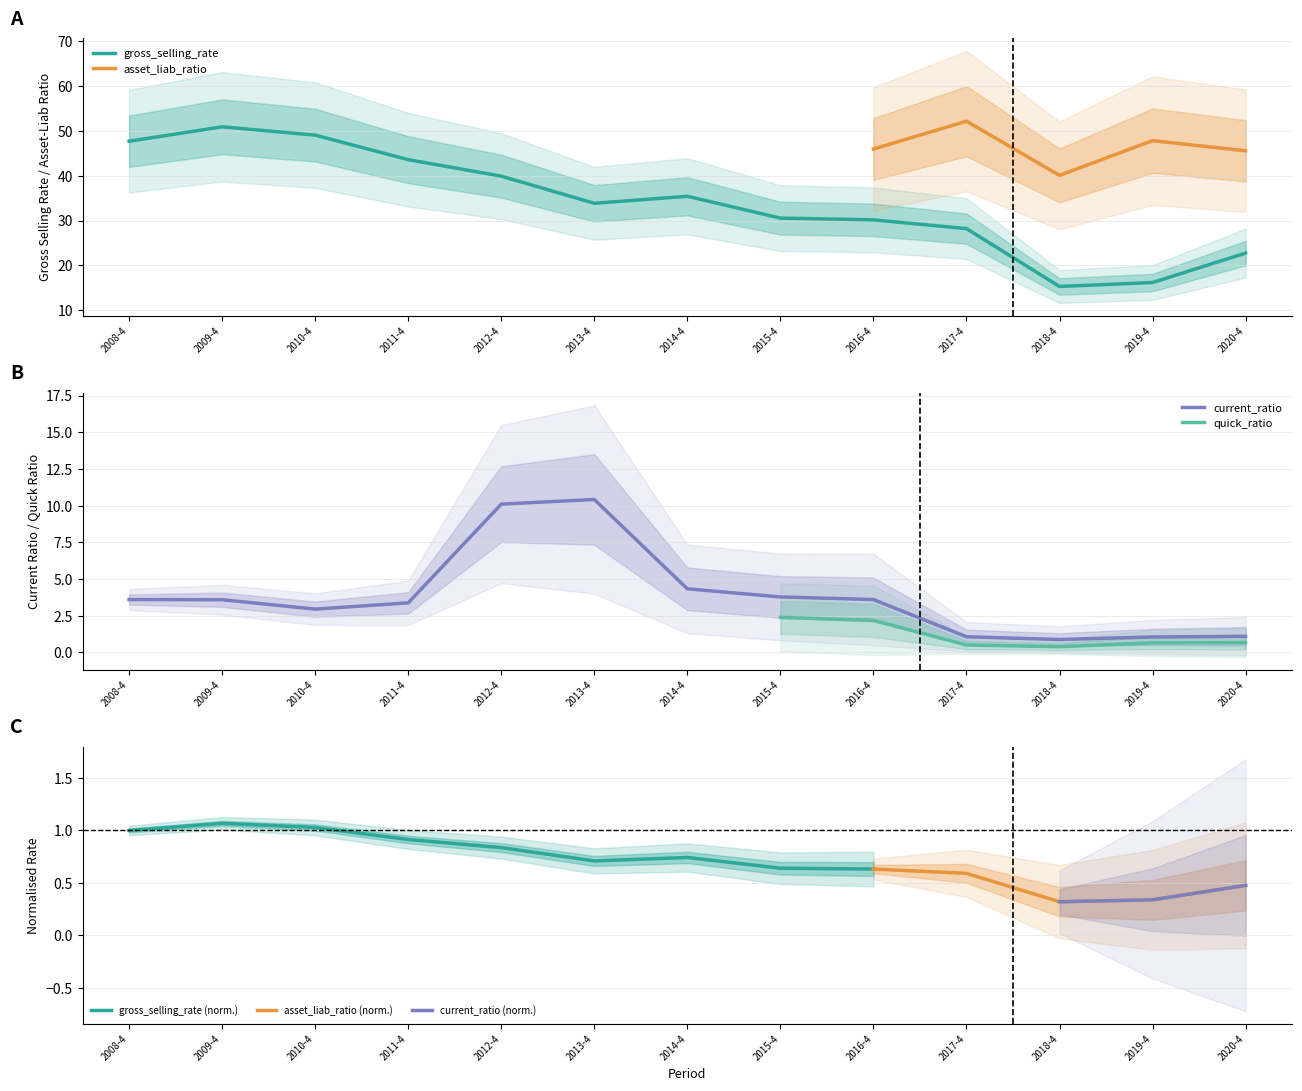

True or false: gross_selling_rate has a value of 22.5 at 2019-4.

False